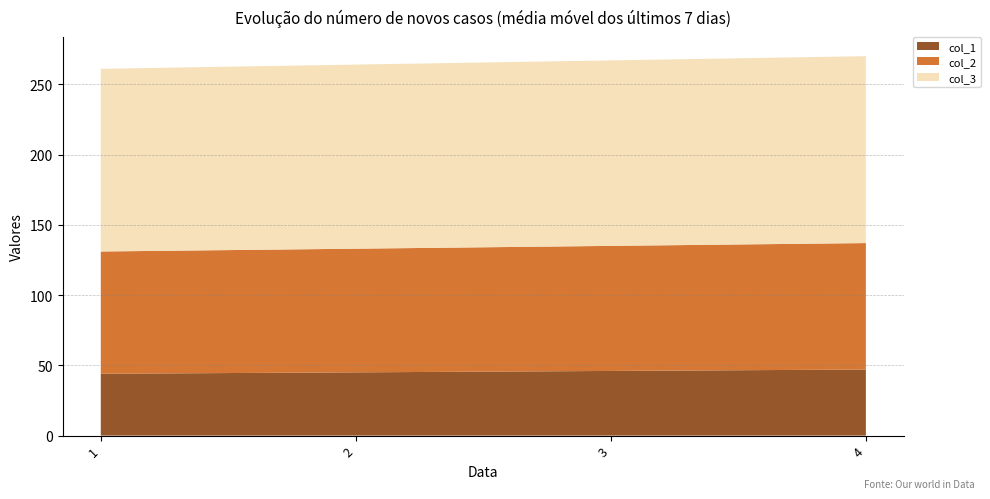

Reading right to left, extract all data points from this chart.

col_1: 47	46	45	44
col_2: 90	89	88	87
col_3: 133	132	131	130